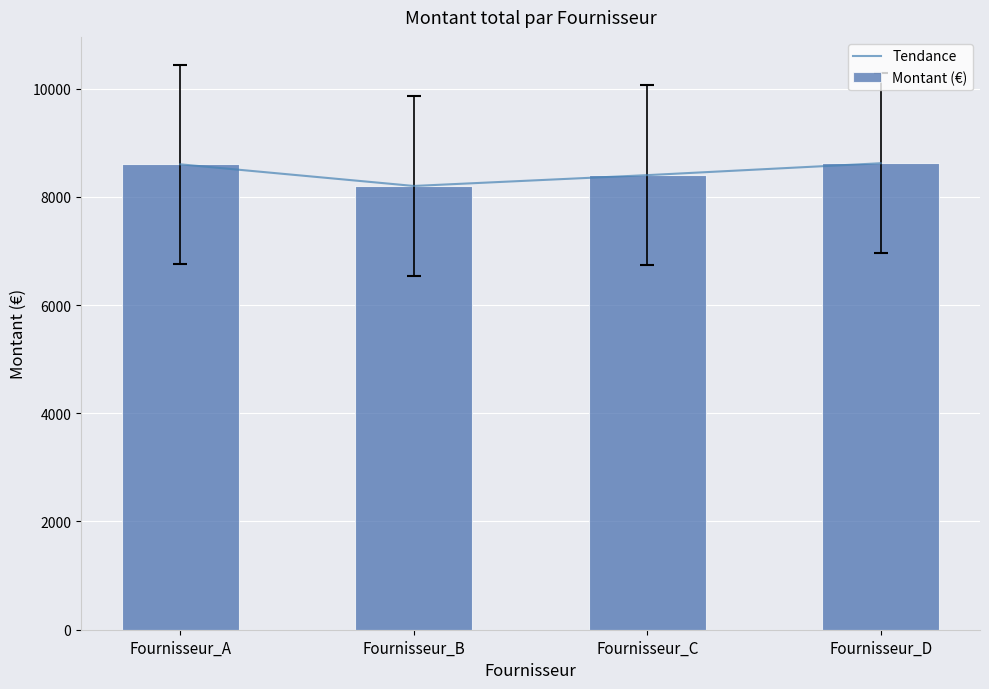

What is the approximate value of Montant (€) at Fournisseur_A, to the nearest 5?

8600